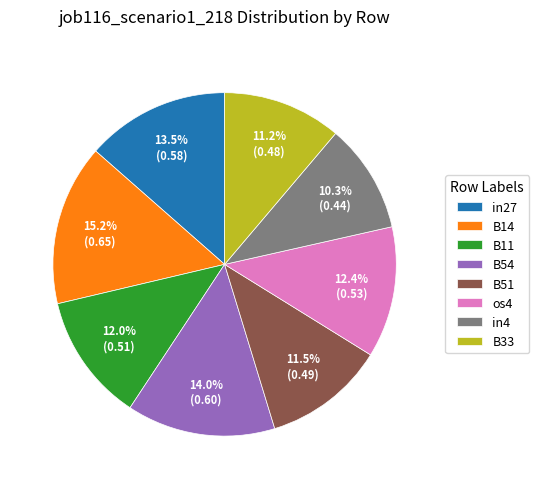

Between B33 and in4, which is larger?

B33